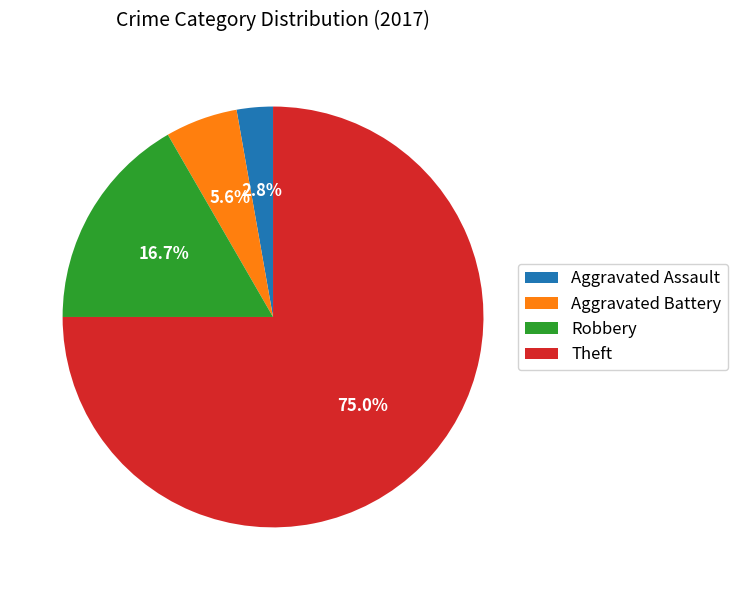

What portion of the pie excludes Robbery?

83.3%